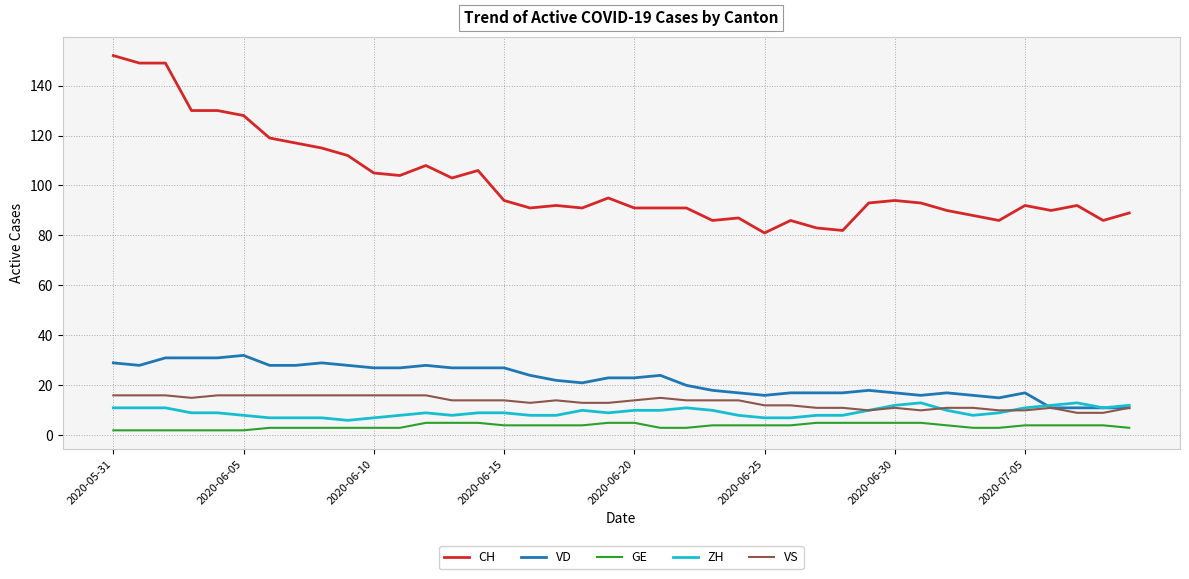

True or false: CH and VS cross at least once.

False